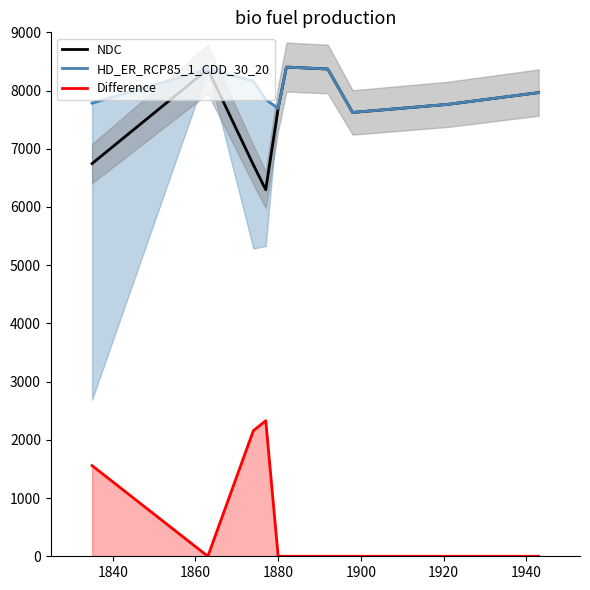

True or false: Difference and NDC cross at least once.

False